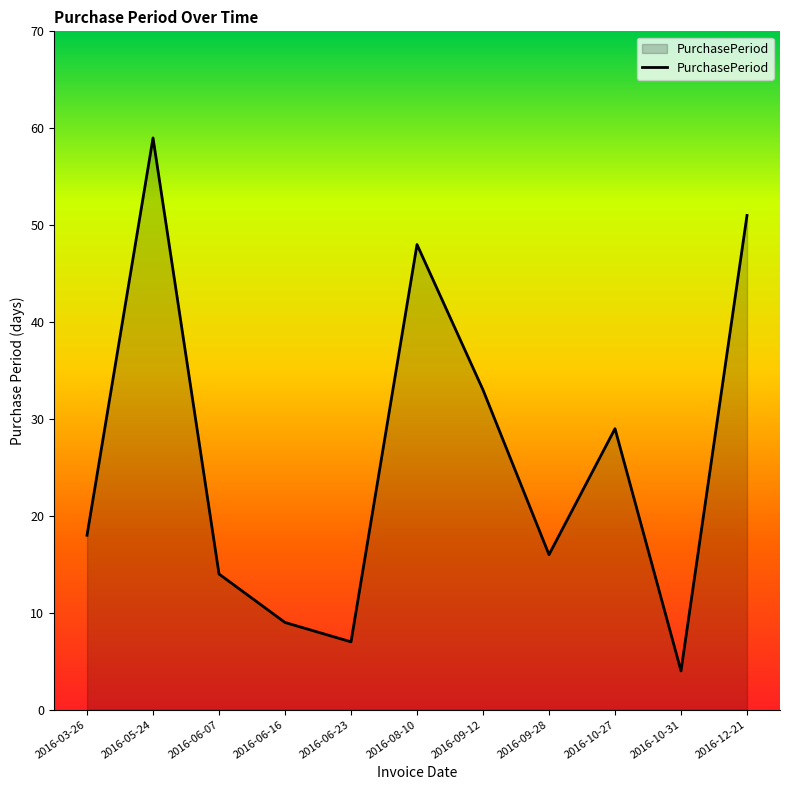

At which category does the data reach its first local peak?

2016-05-24